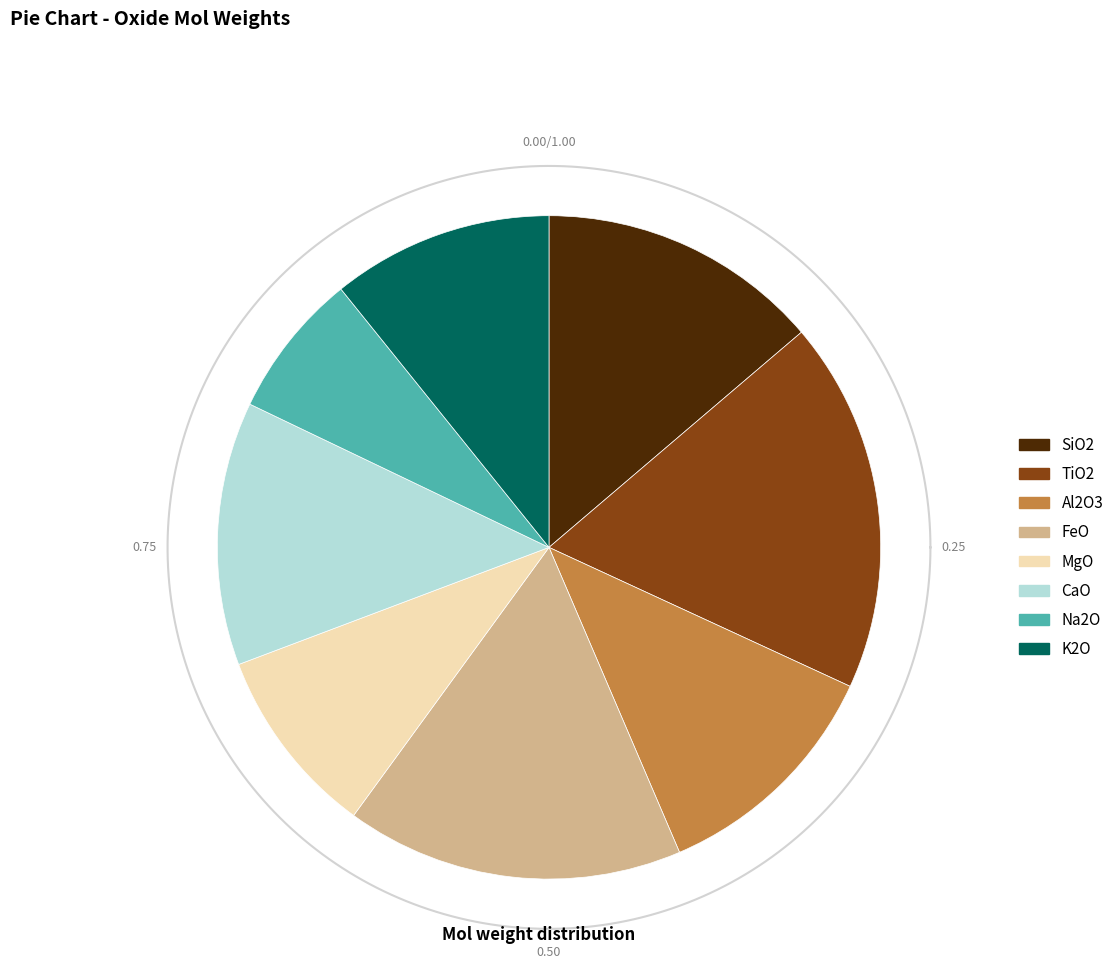

How many slices are in this pie chart?

8